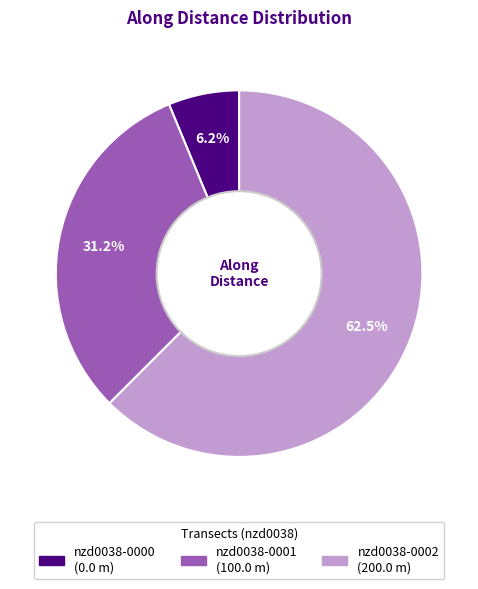

Is there a majority slice in this chart?

Yes